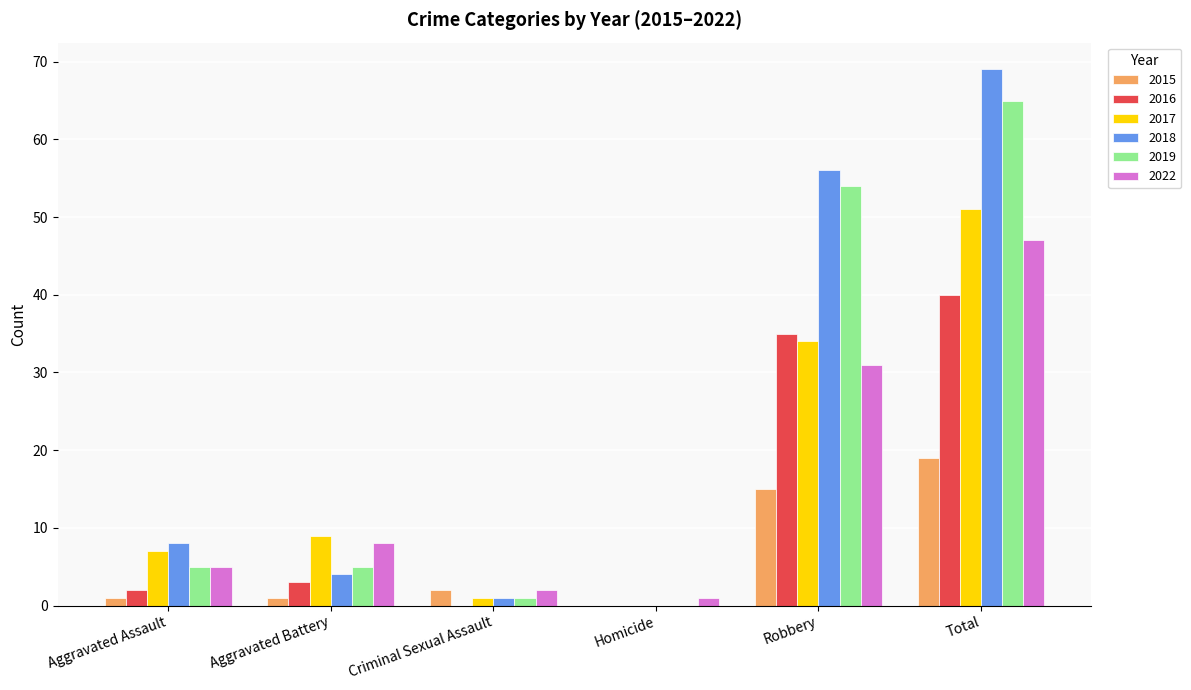

Reading right to left, what are all the values shown in this chart?

2015: 19	15	0	2	1	1
2016: 40	35	0	0	3	2
2017: 51	34	0	1	9	7
2018: 69	56	0	1	4	8
2019: 65	54	0	1	5	5
2022: 47	31	1	2	8	5